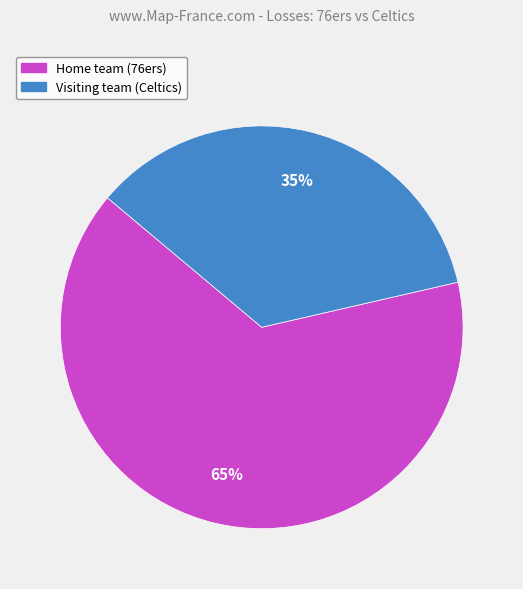

Does any single category account for the majority?

Yes